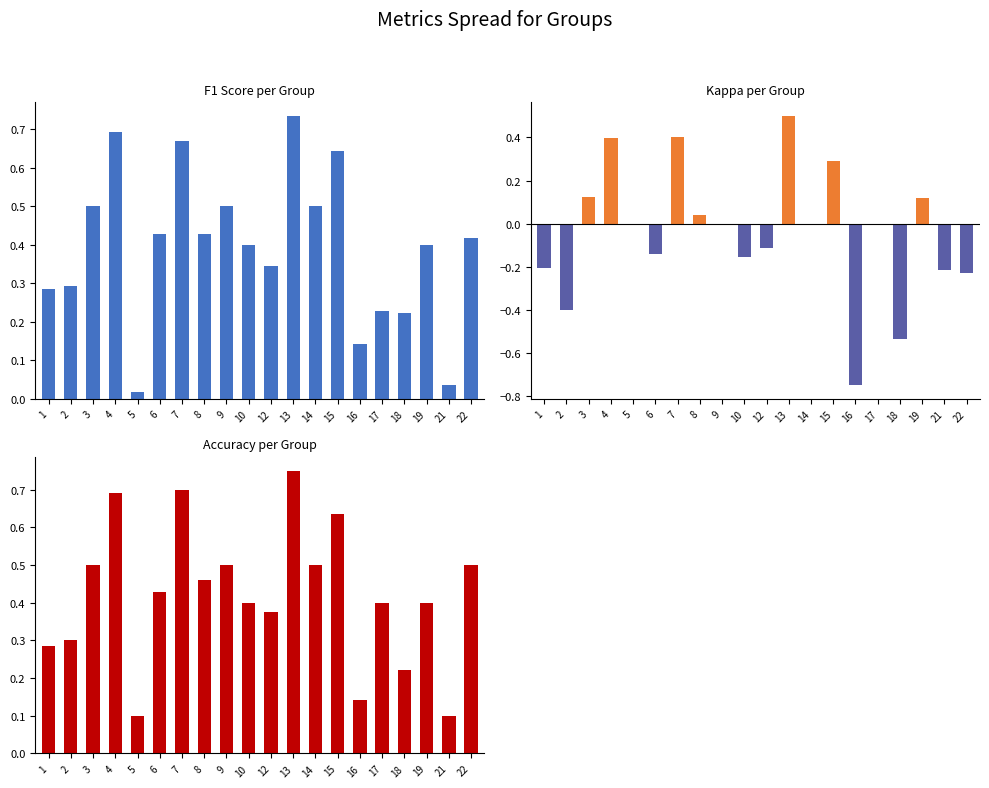

Count the accuracy values in the range 0 to 1.

20